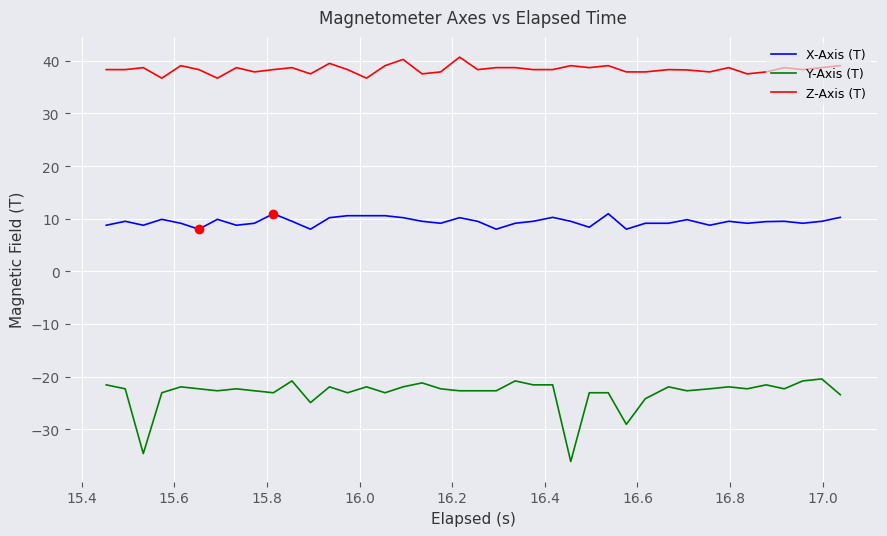

Which series has the largest total across all categories?

Z-Axis (T)